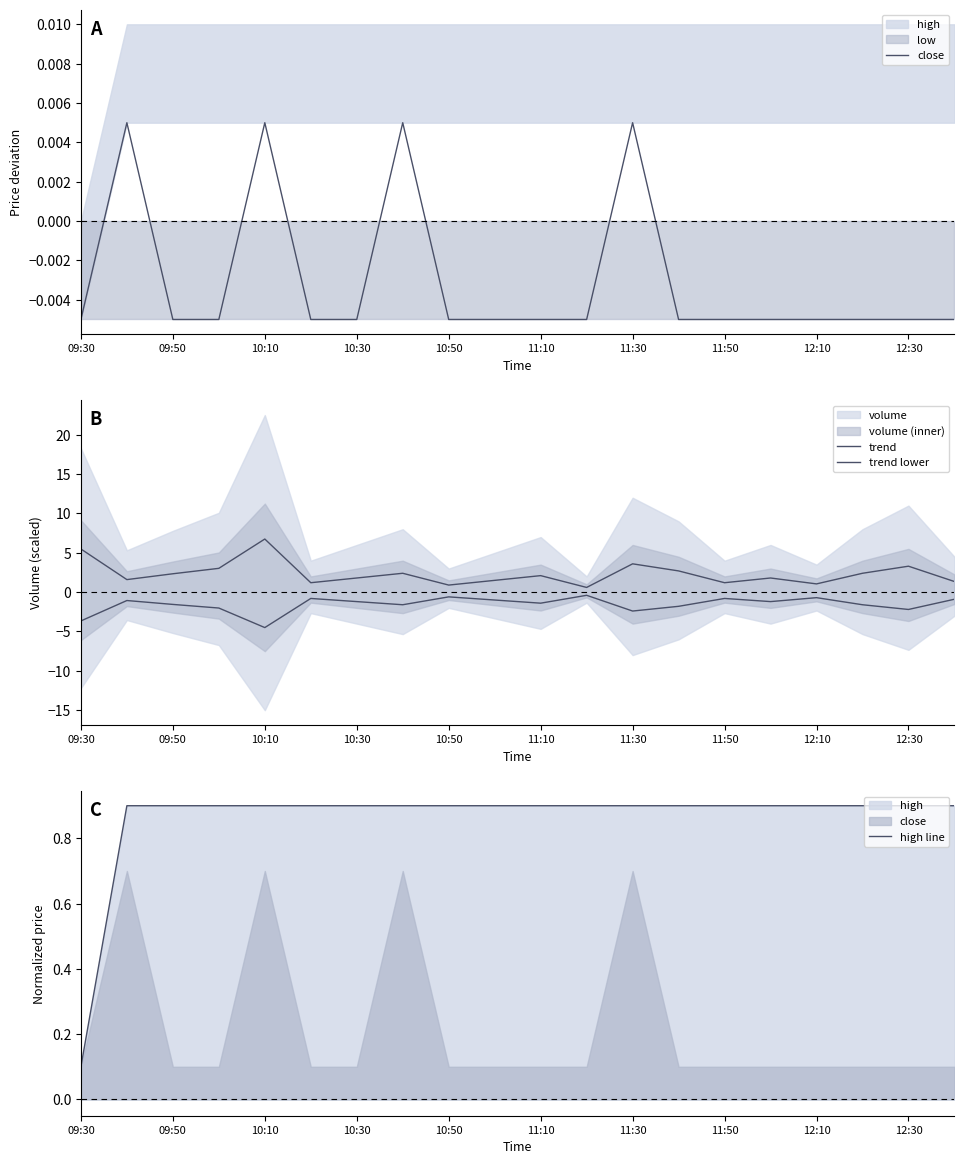

What position from the right is 12:10?

4